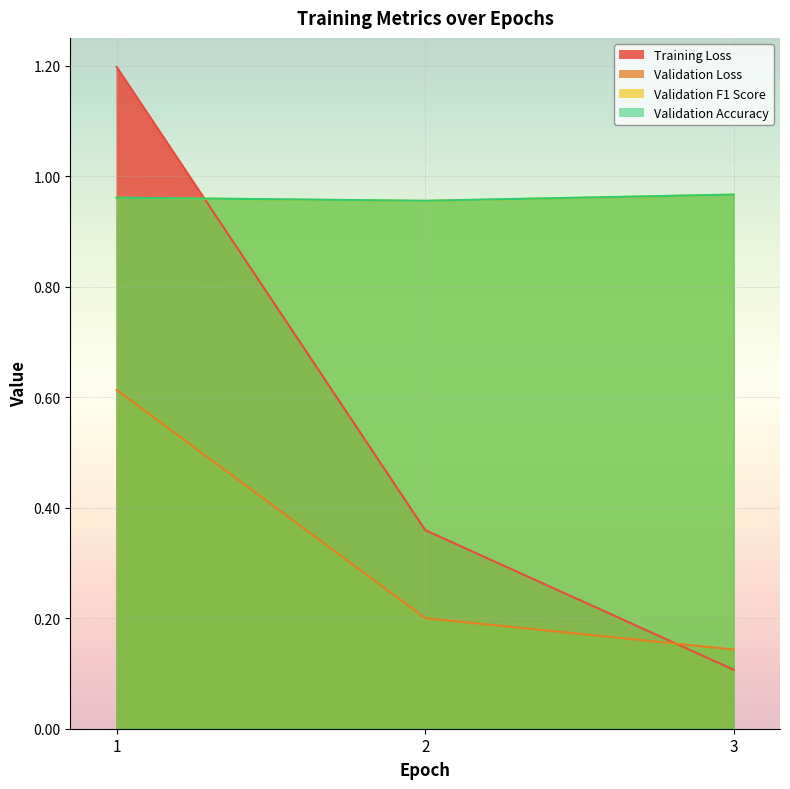

Where is Training Loss nearest to the value 0?

3